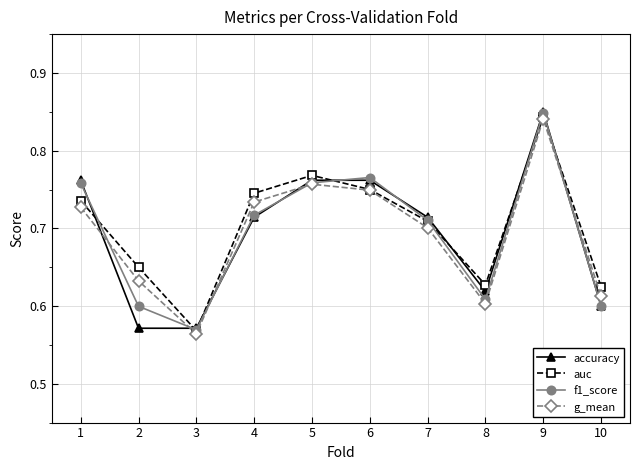

How many lines are shown in the chart?

4